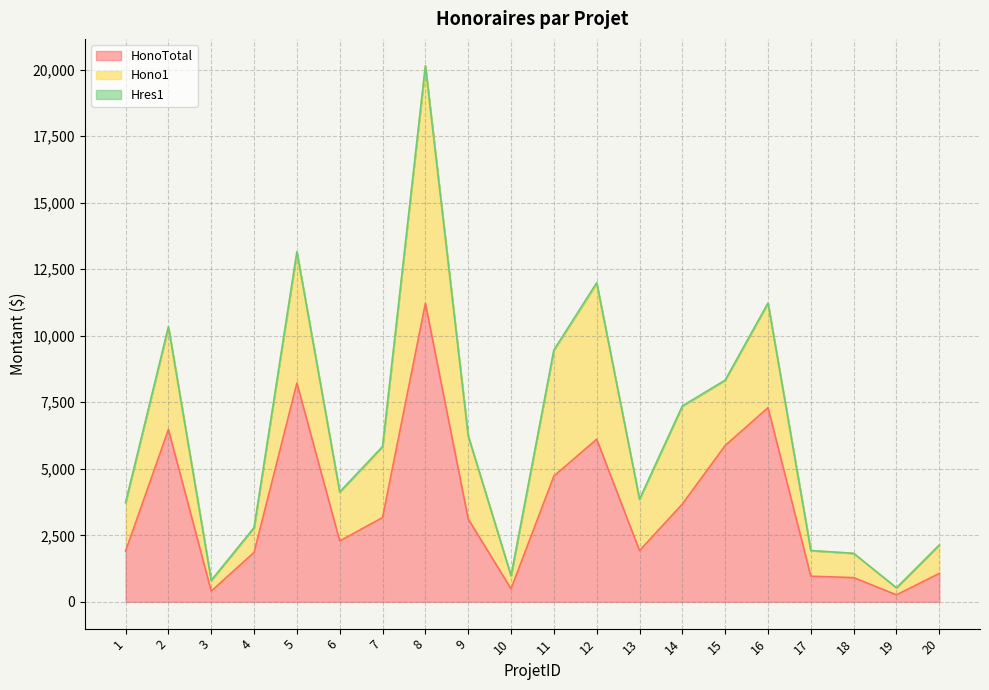

What is the highest value of the HonoTotal series?

11217.5